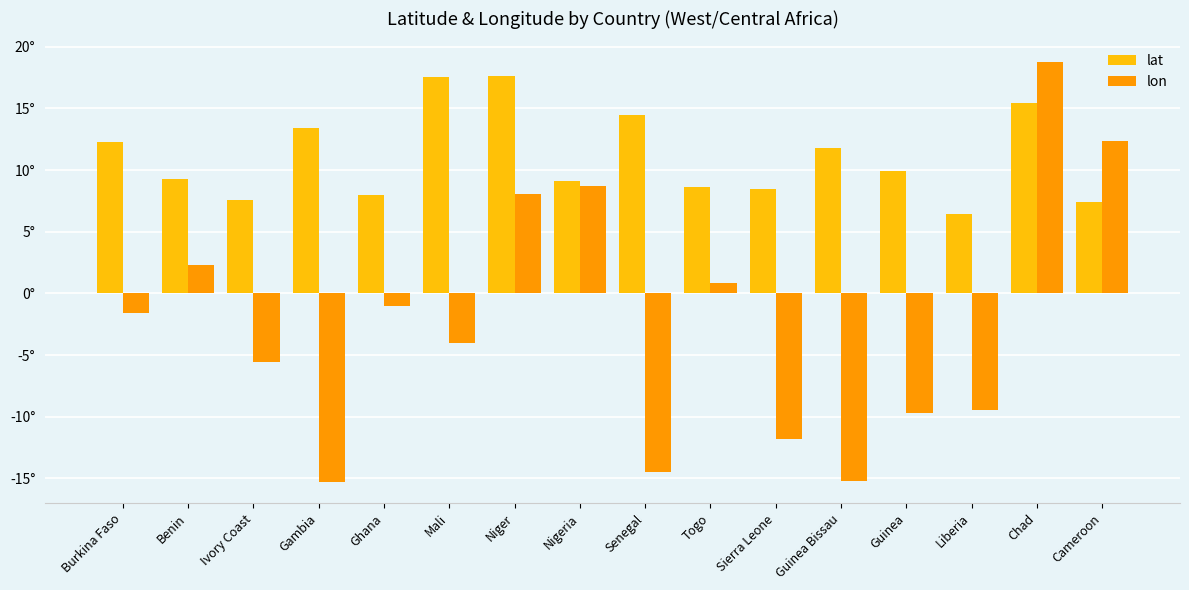

What is the label of the 10th bar from the left?

Togo